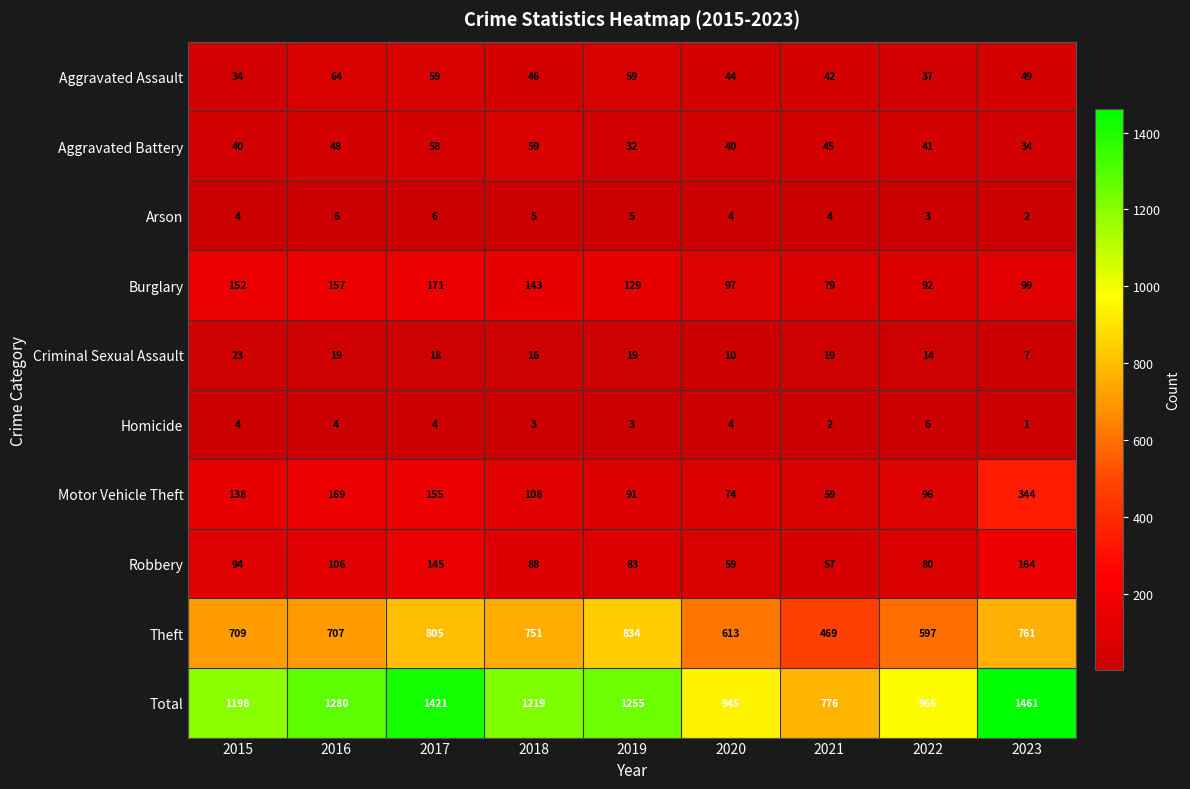

True or false: Homicide has a value of 2 at 2021.

True